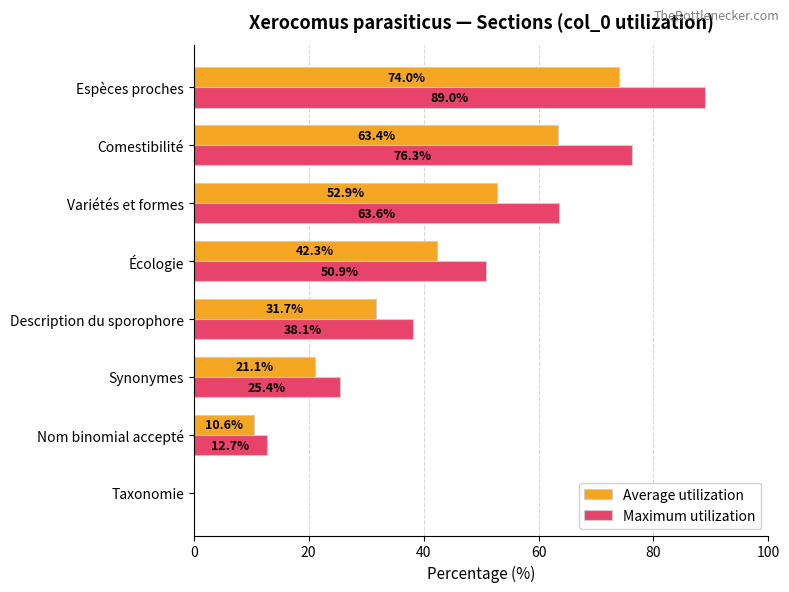

How many distinct data groups are displayed?

2